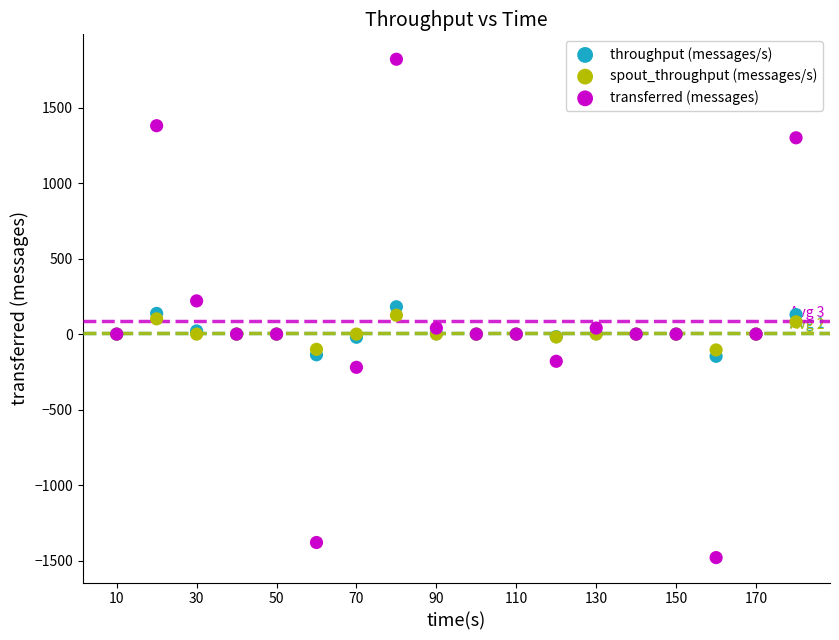

Which series contains the lowest Y value?

transferred (messages)